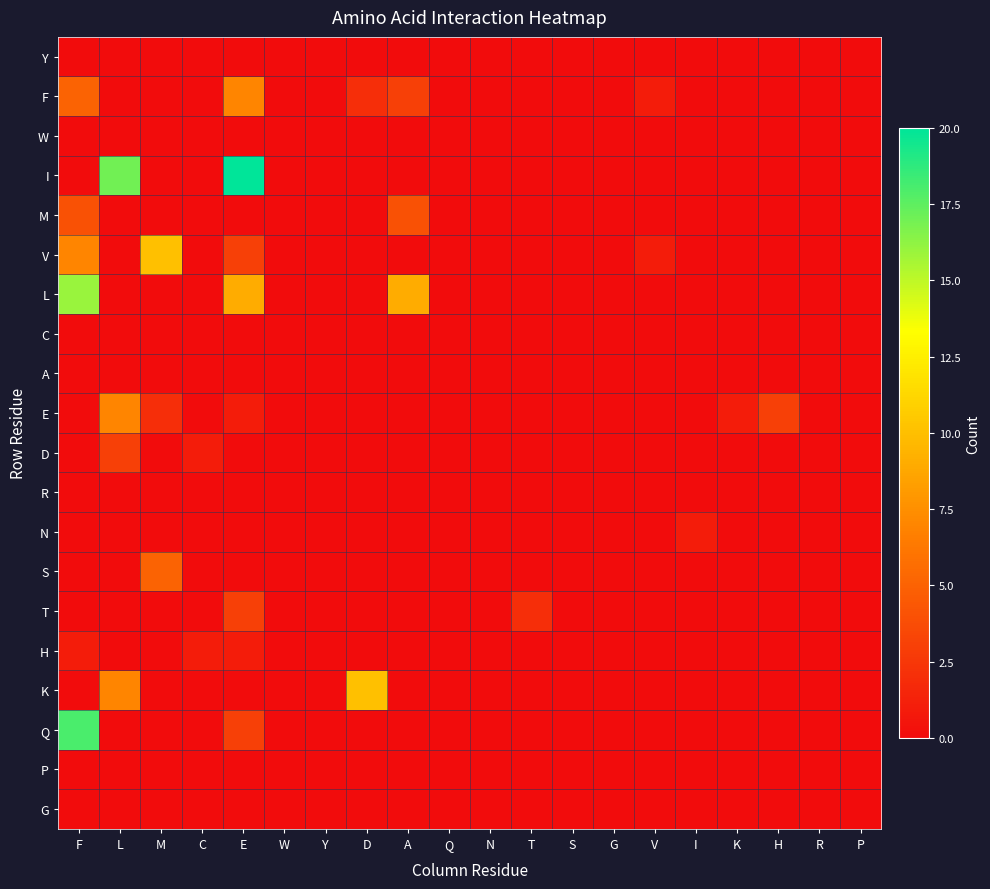

What is the spread (max minus min) of values at A?

9